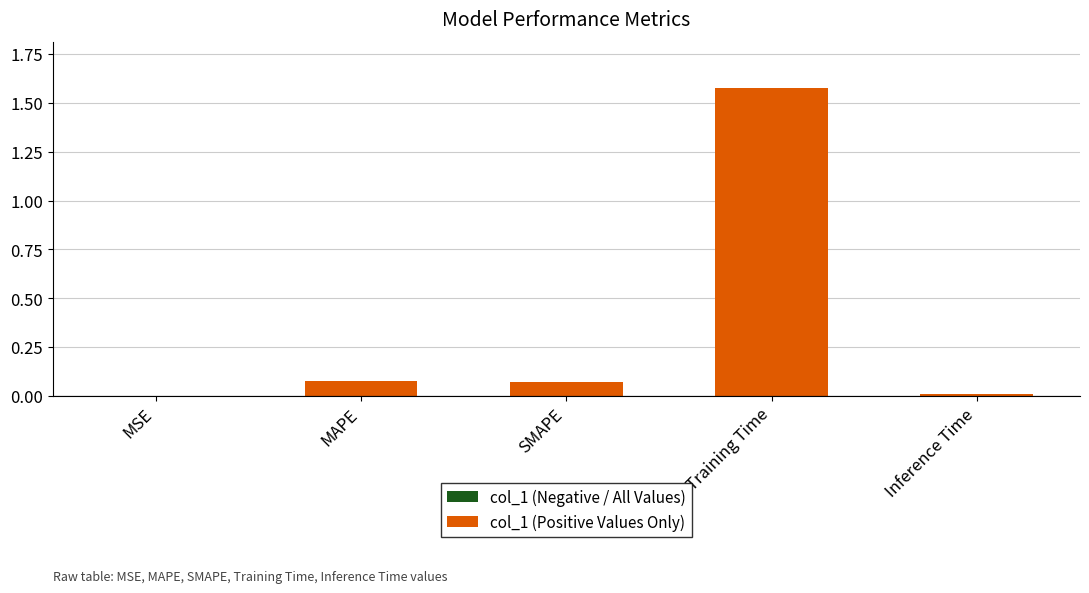

Count the number of categories in the chart.

5